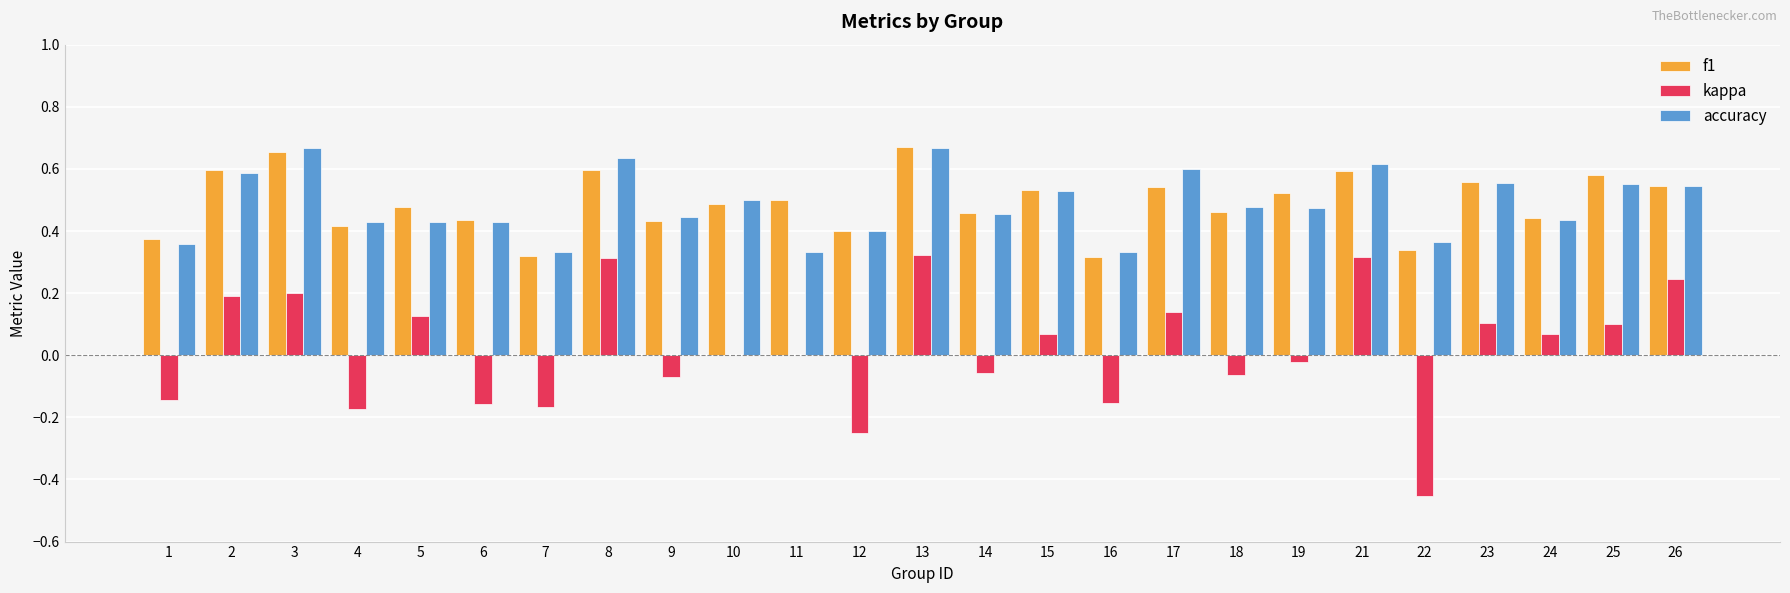

Are the bars horizontal?

No